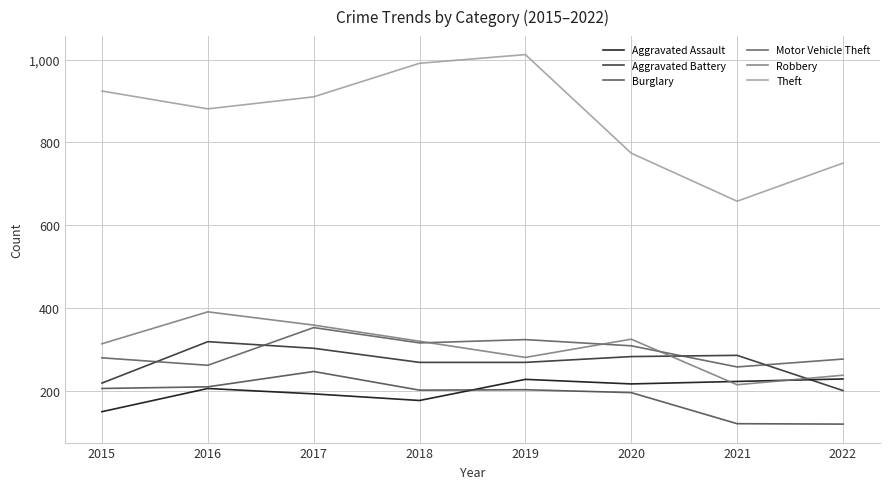

True or false: Theft and Aggravated Battery cross at least once.

False